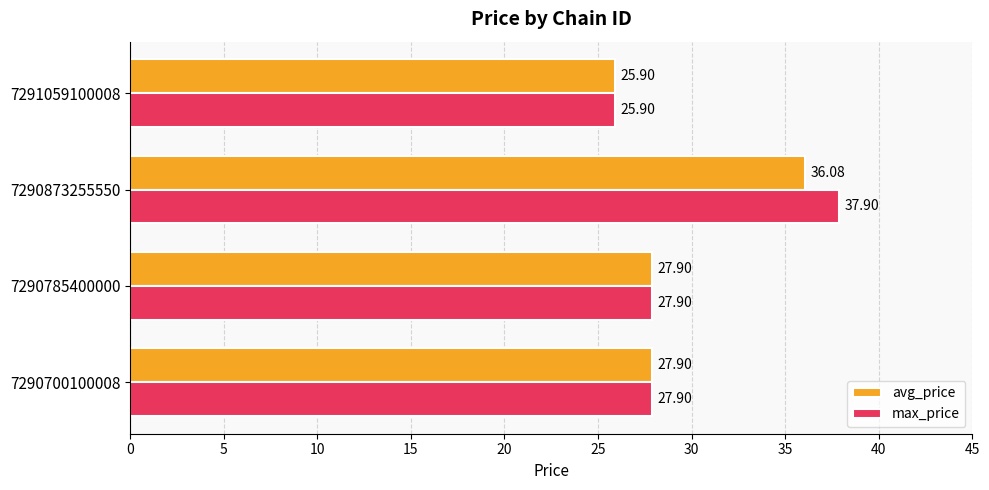

Which series has the widest spread of values?

max_price